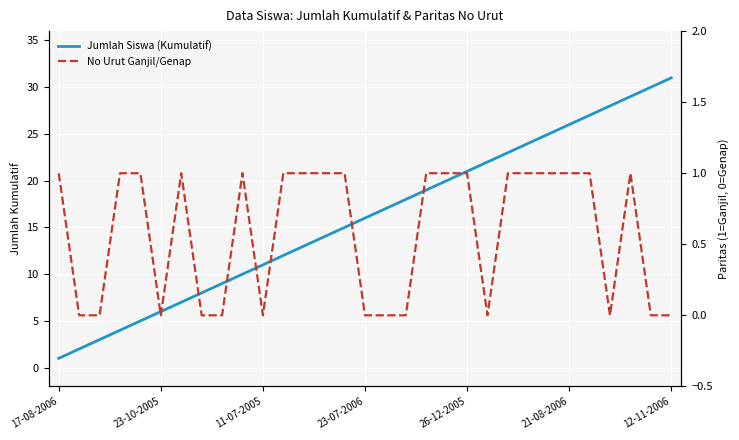

True or false: Jumlah Siswa (Kumulatif) and No Urut Ganjil/Genap cross at least once.

False